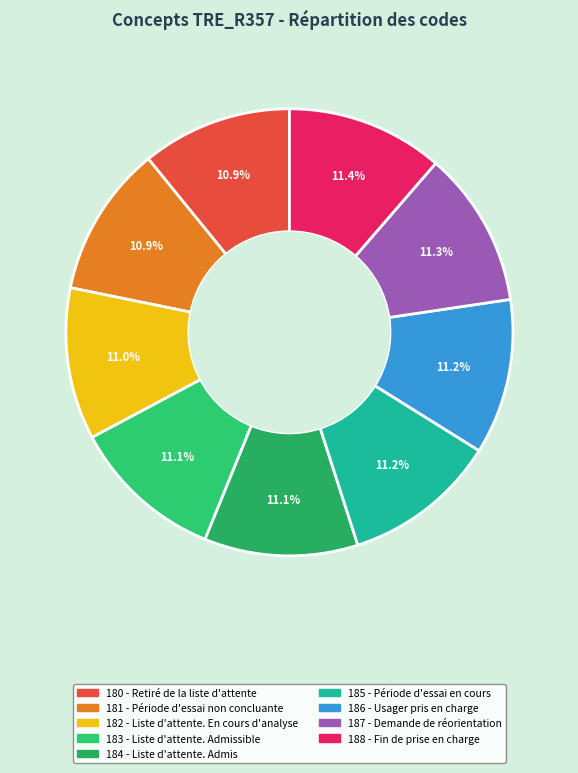

What percentage is the 185 - Période d'essai en cours slice, to the nearest percent?

11%